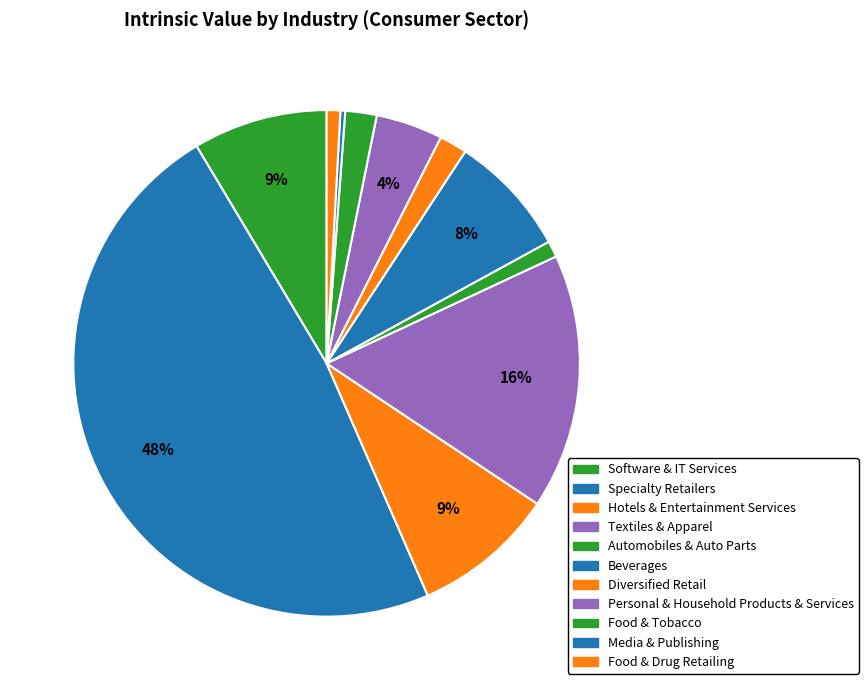

How many segments does this pie chart have?

11